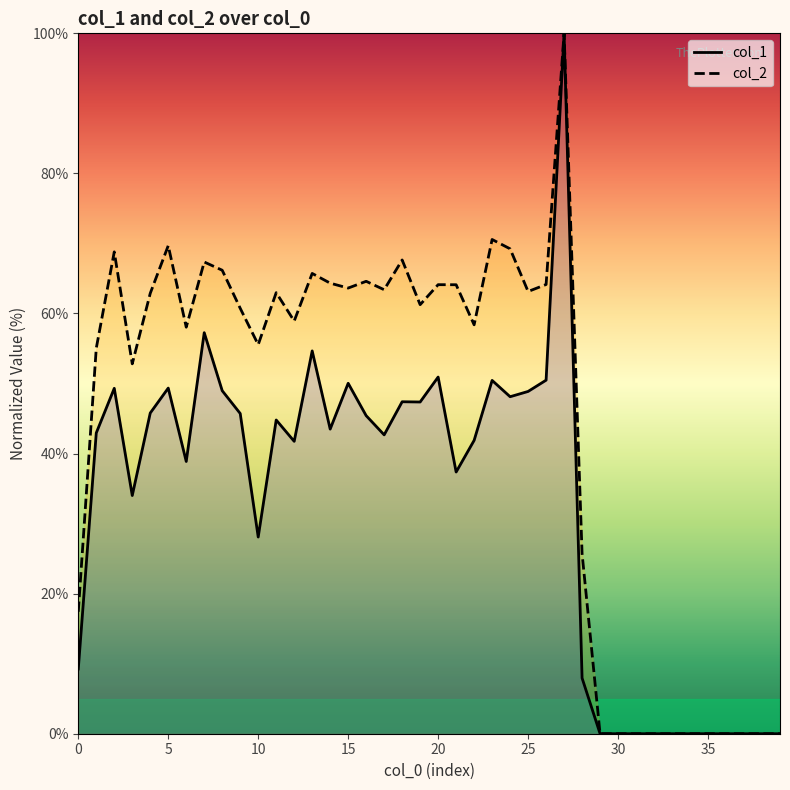

What is the label of the 22nd point from the right?

18